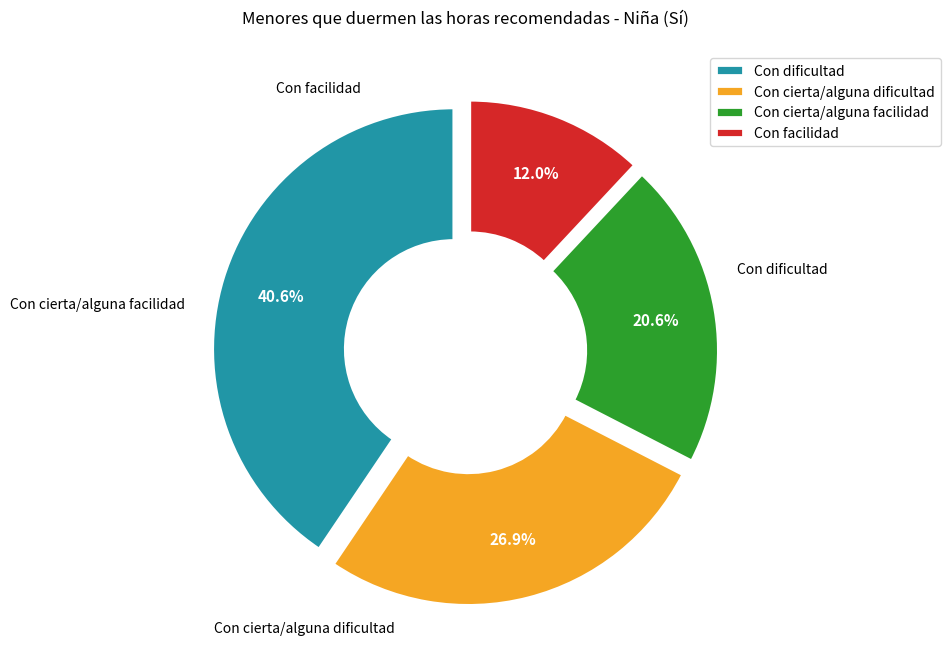

What percentage is the Con dificultad slice, to the nearest percent?

41%